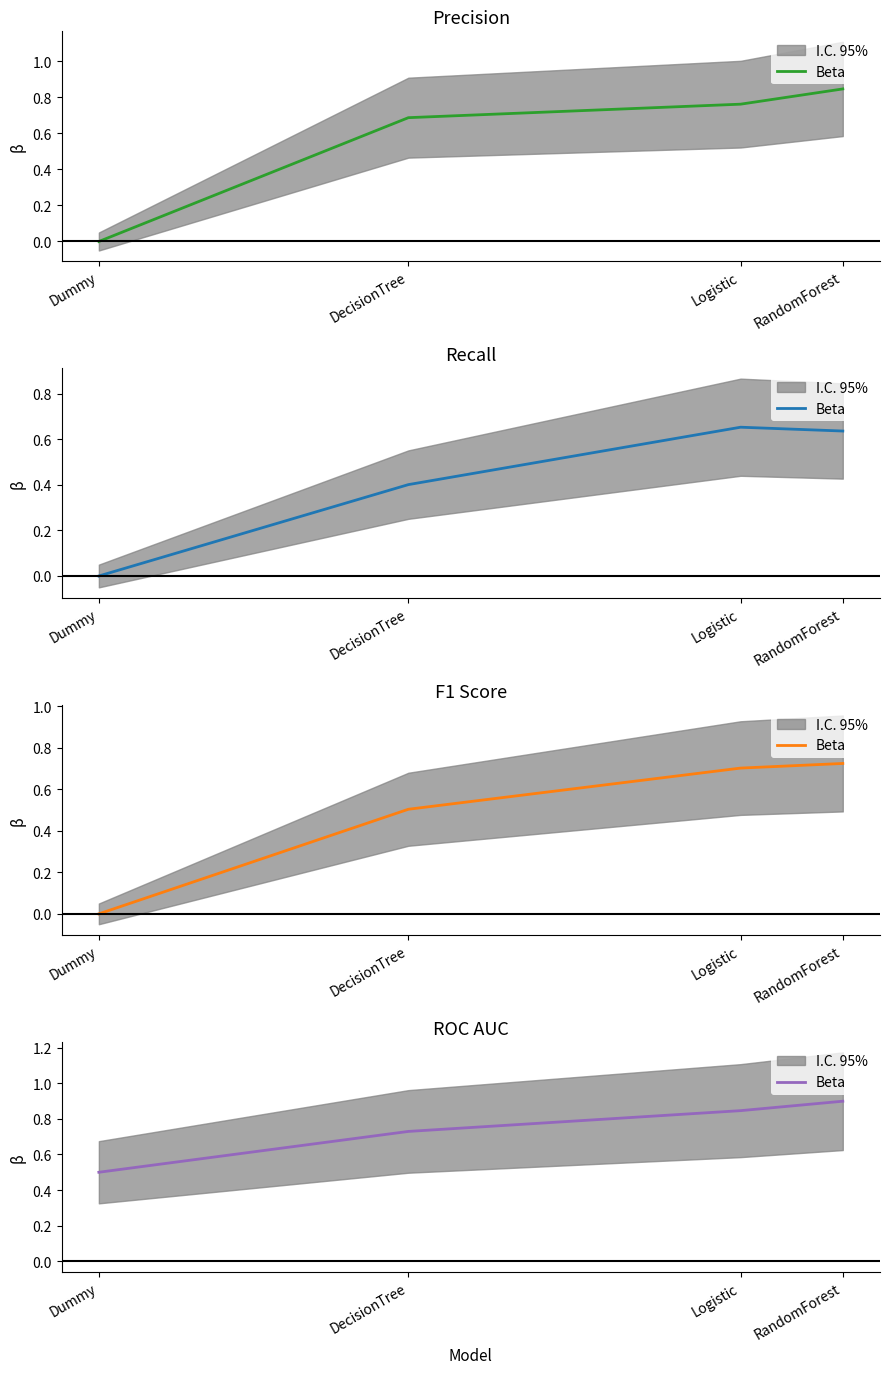

True or false: the data shows 0.8 at Logistic.

True